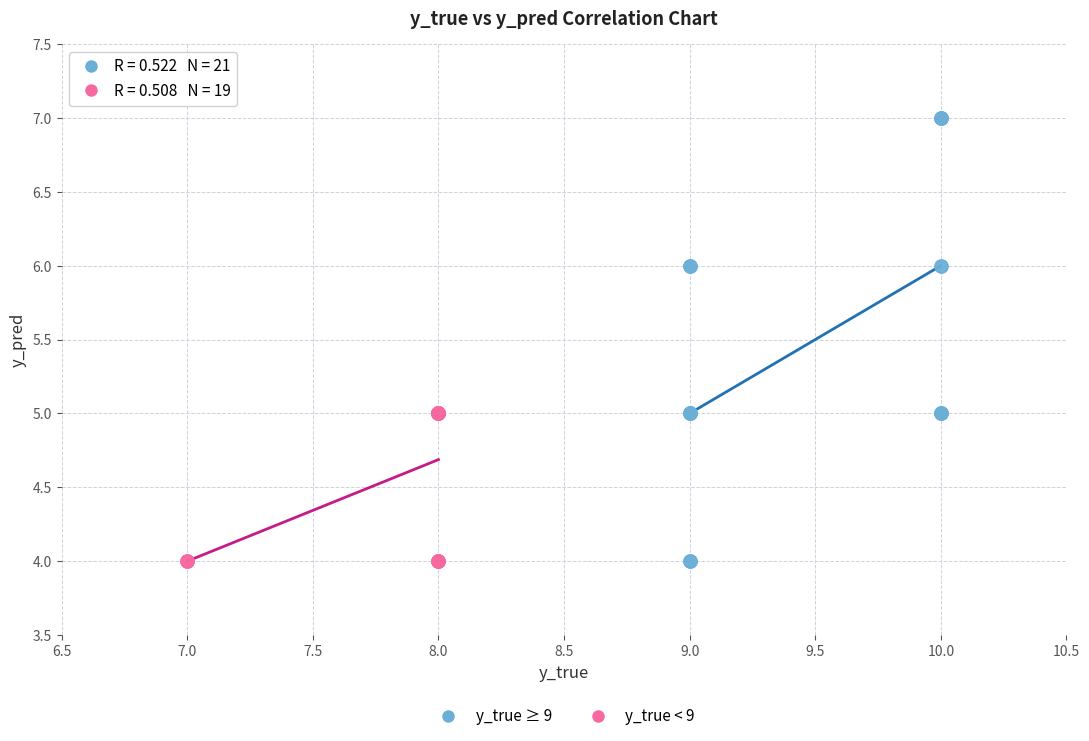

Which series has the largest Y range (max minus min)?

y_true ≥ 9